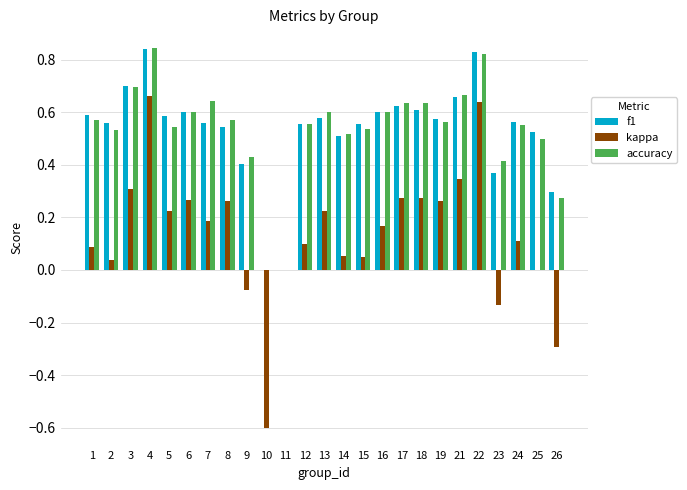

How many groups of bars are there?

25